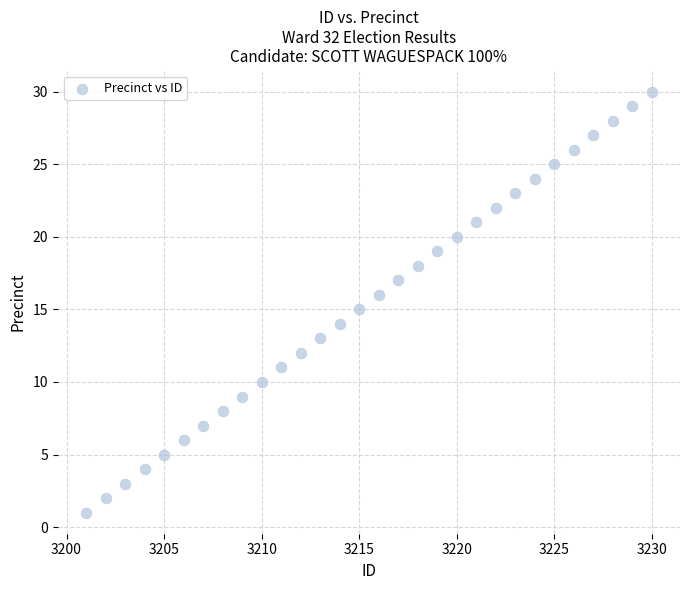

What is the range of X values (max minus min)?

29